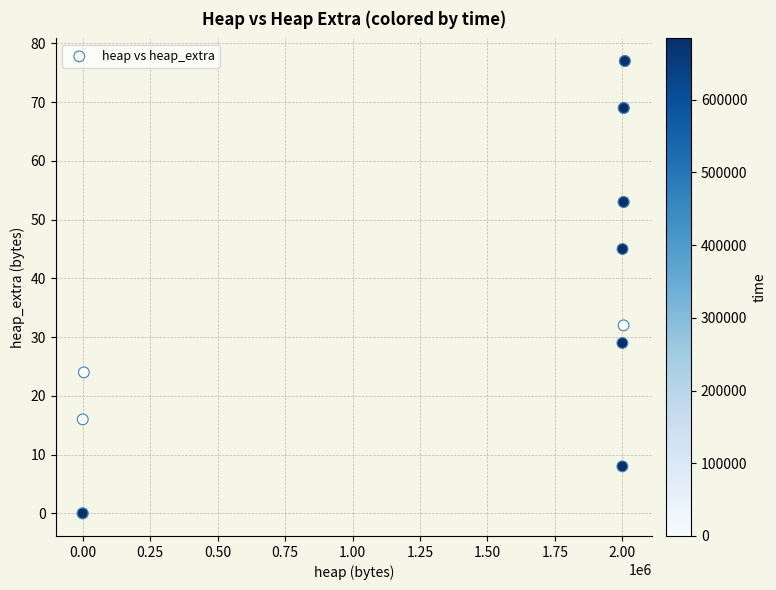

What Y value in the scatter plot is closest to 38?

32